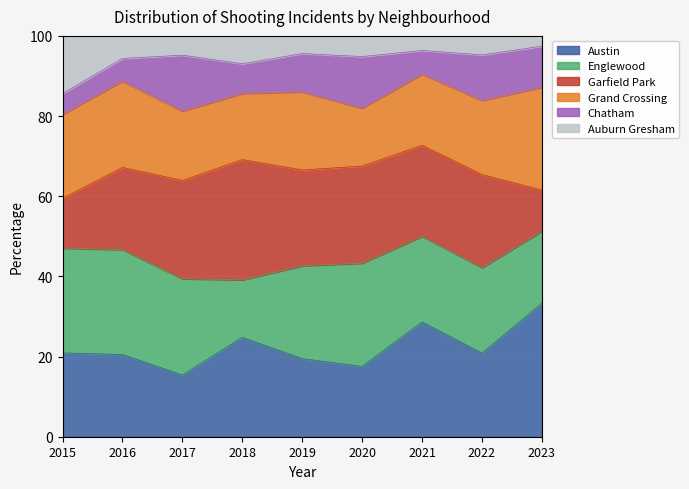

What is the smallest value displayed?

1